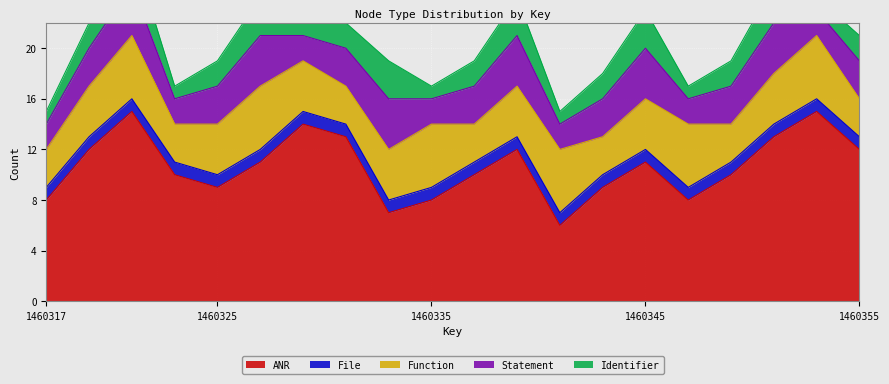

True or false: Statement and Function intersect in this chart.

False